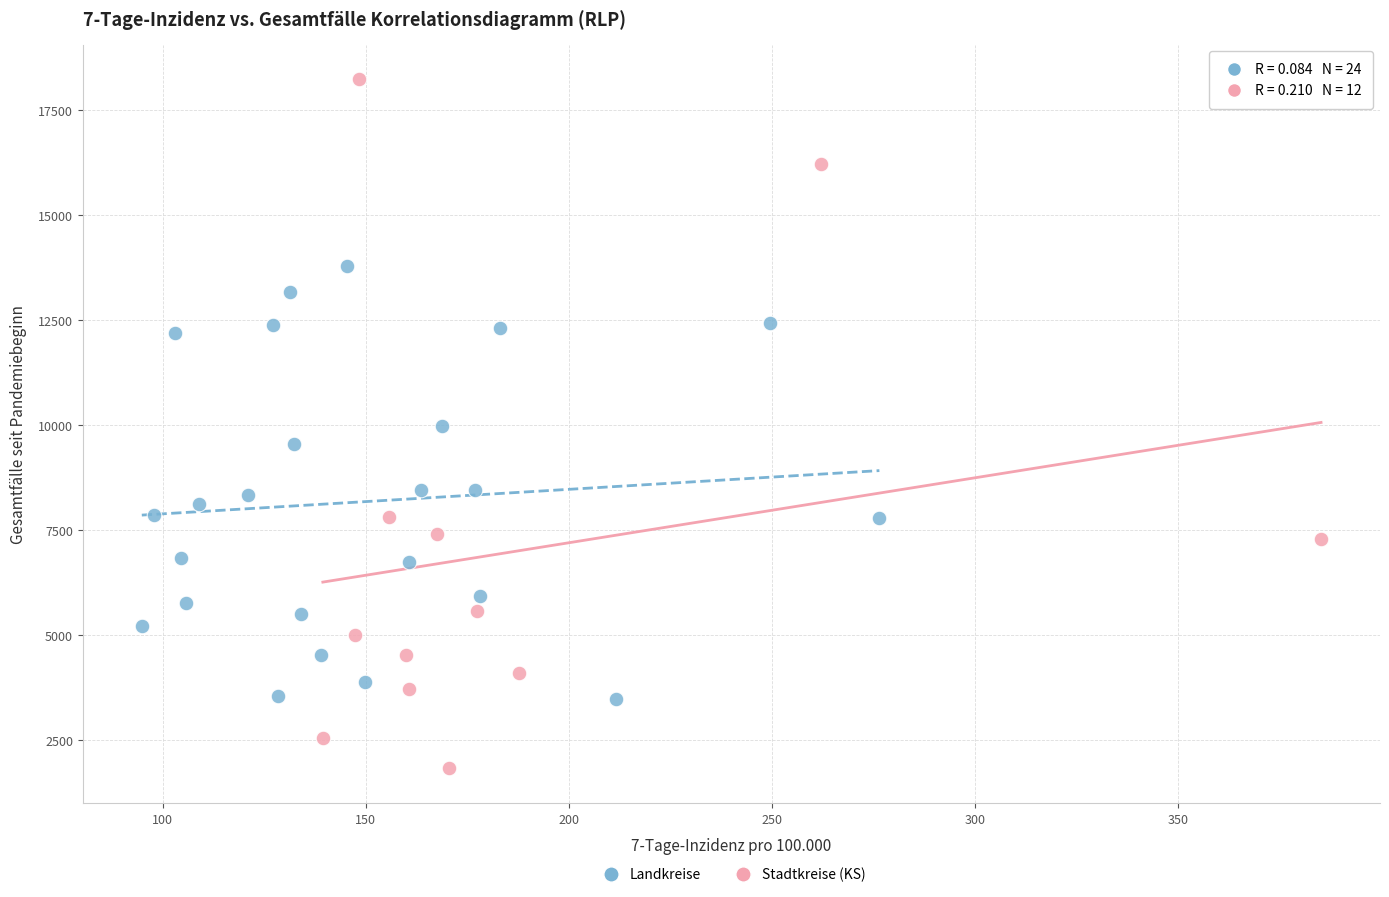

Which series has the widest spread of Y values?

Stadtkreise (KS)